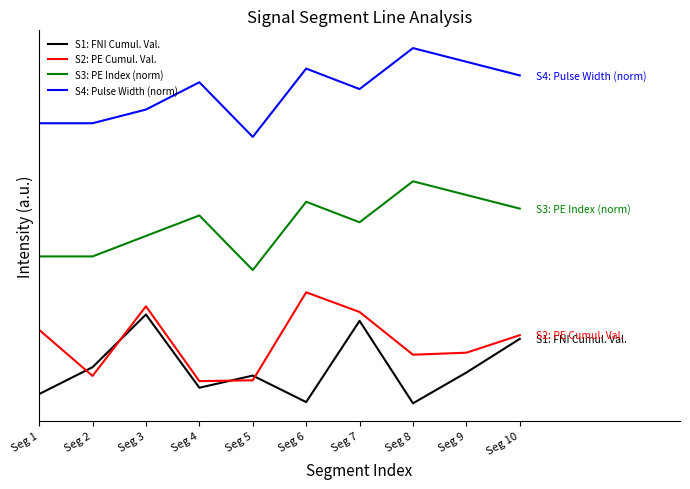

Does the chart have visible grid lines?

No